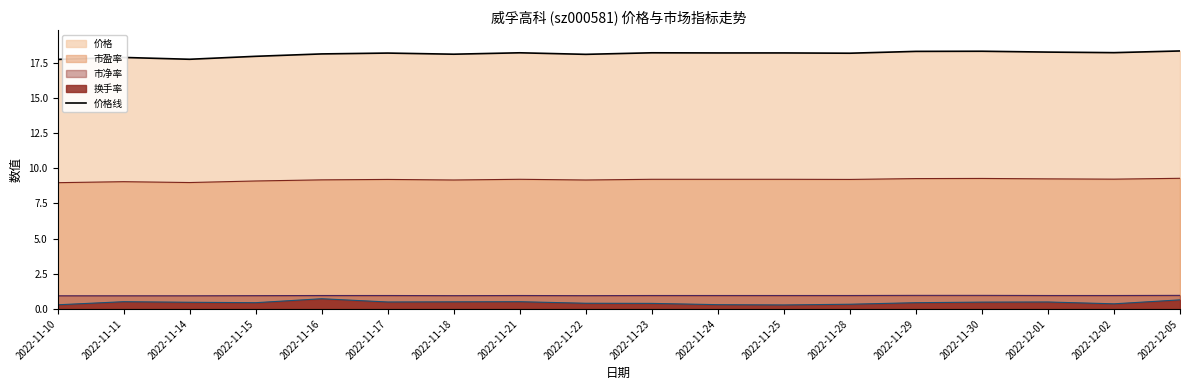

At 2022-11-25, list the series in order from largest to smallest.

价格, 市盈率, 市净率, 换手率